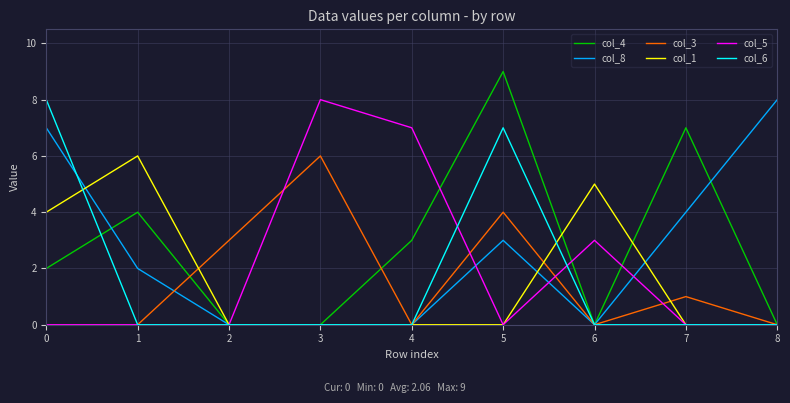

Count the col_3 values in the range 0 to 3.

7